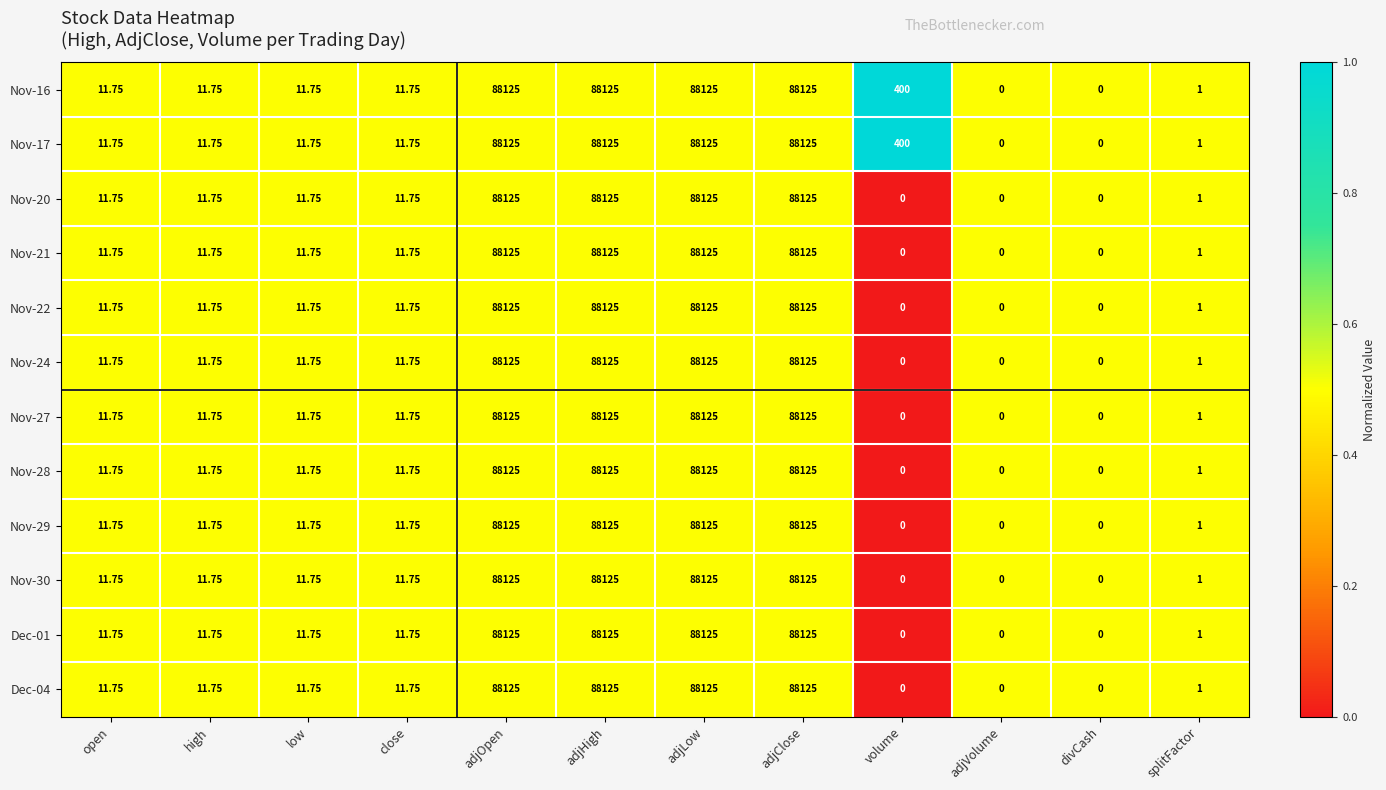

Is the value of Nov-20 at volume greater than the value of Nov-27 at high?

No